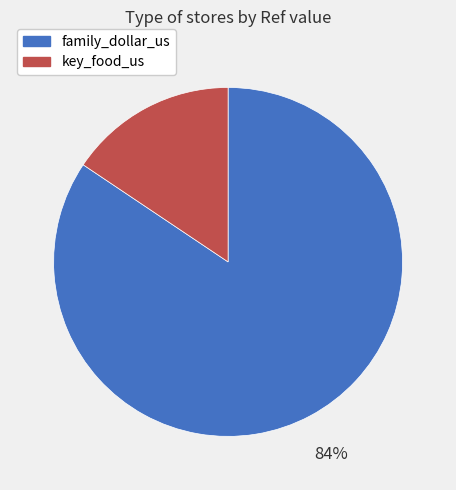

Is there any slice that represents more than half of the pie?

Yes